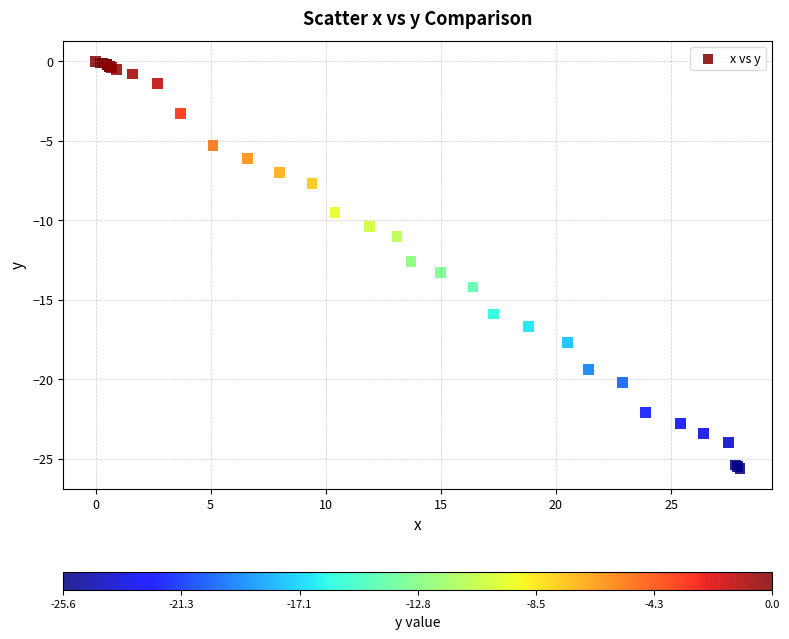

What Y value in the scatter plot is closest to -12?

-12.6